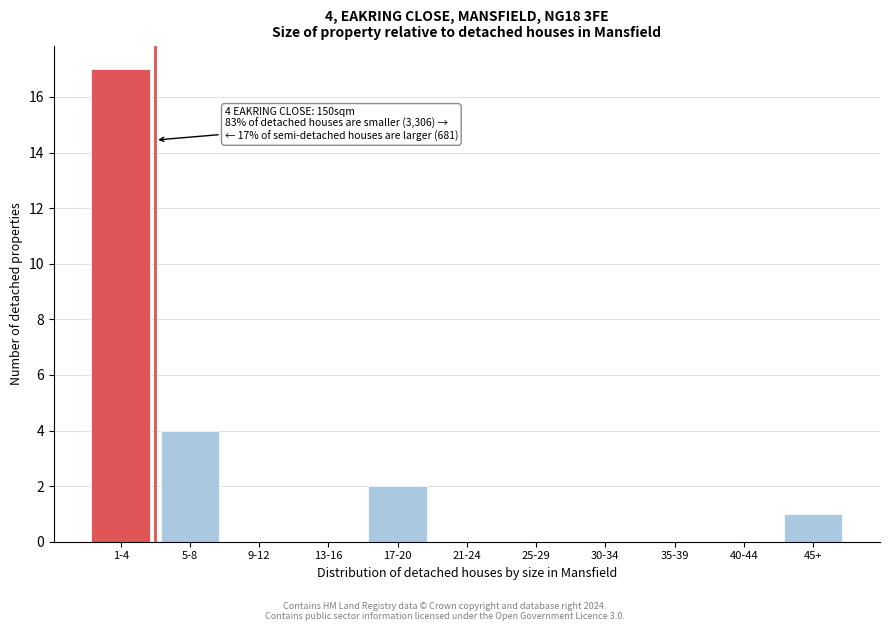

Reading right to left, transcribe all the data shown in this chart.

45+=1	40-44=0	35-39=0	30-34=0	25-29=0	21-24=0	17-20=2	13-16=0	9-12=0	5-8=4	1-4=17